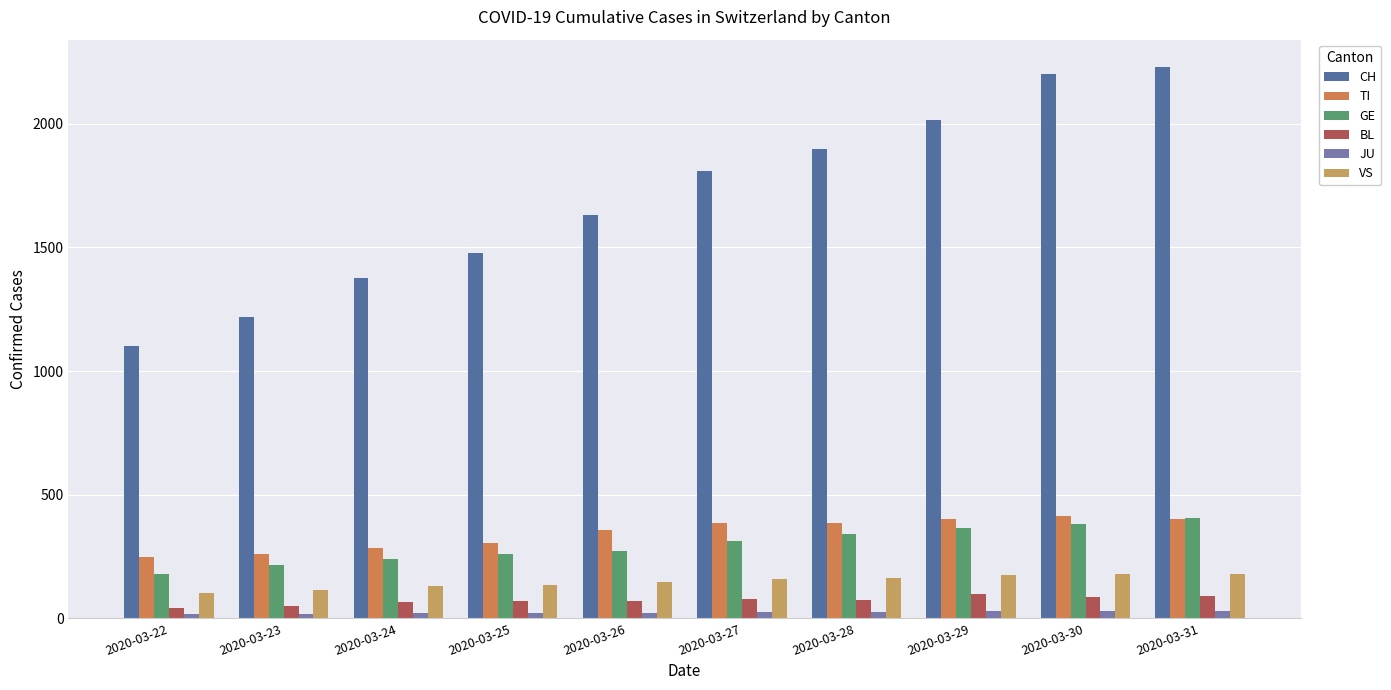

What is the minimum value for JU?

18